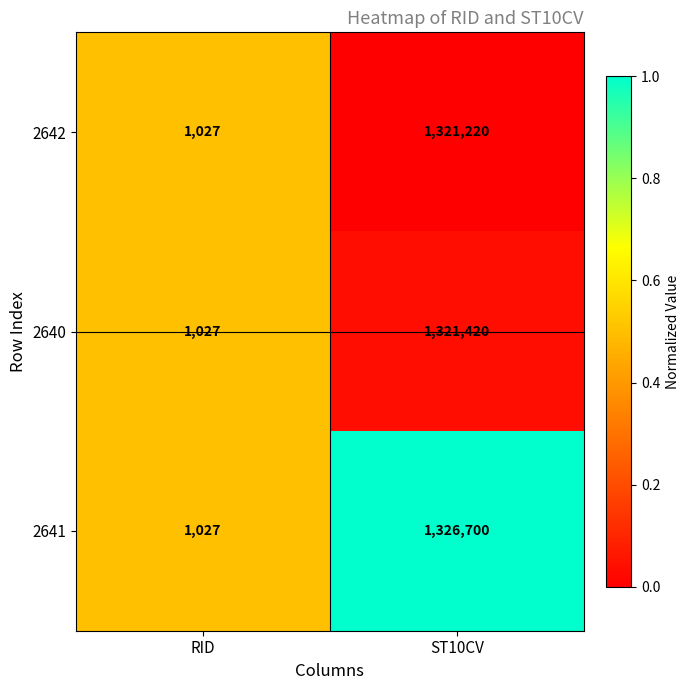

List the labels in order of 2642 value, largest first.

ST10CV, RID